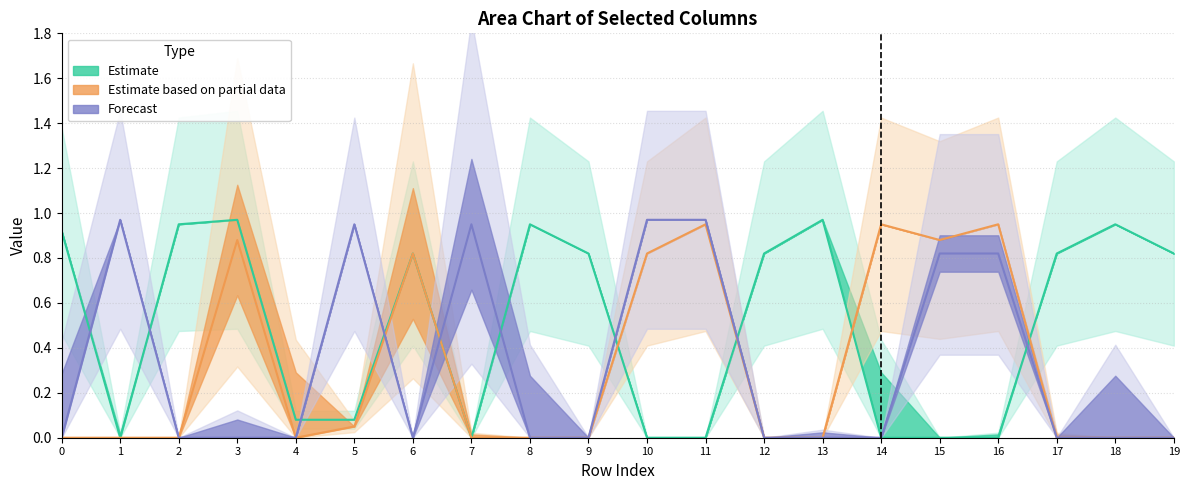

Which category has the lowest value across all series?

1